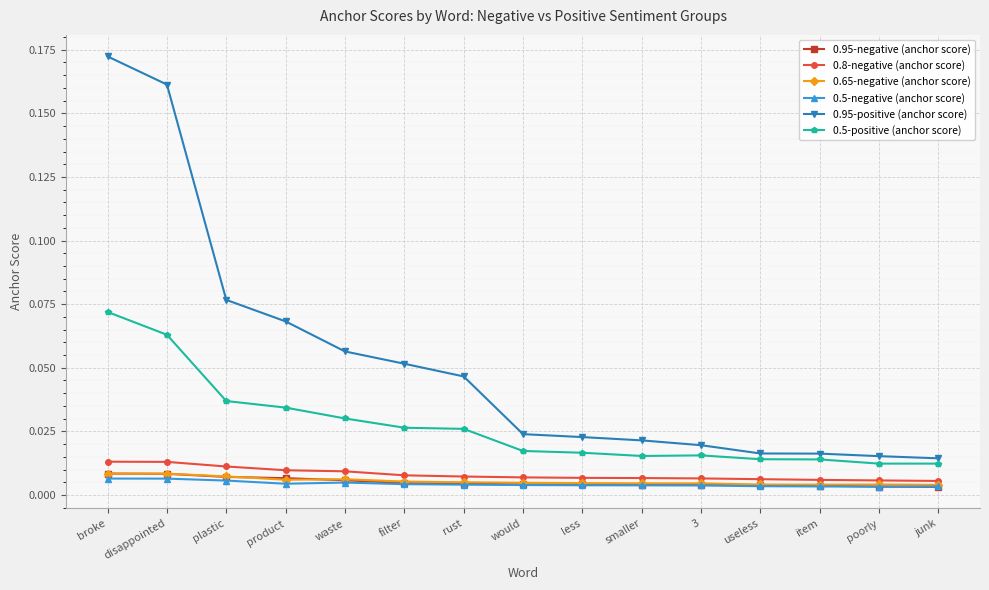

Which series has the largest range (max minus min)?

0.95-positive (anchor score)